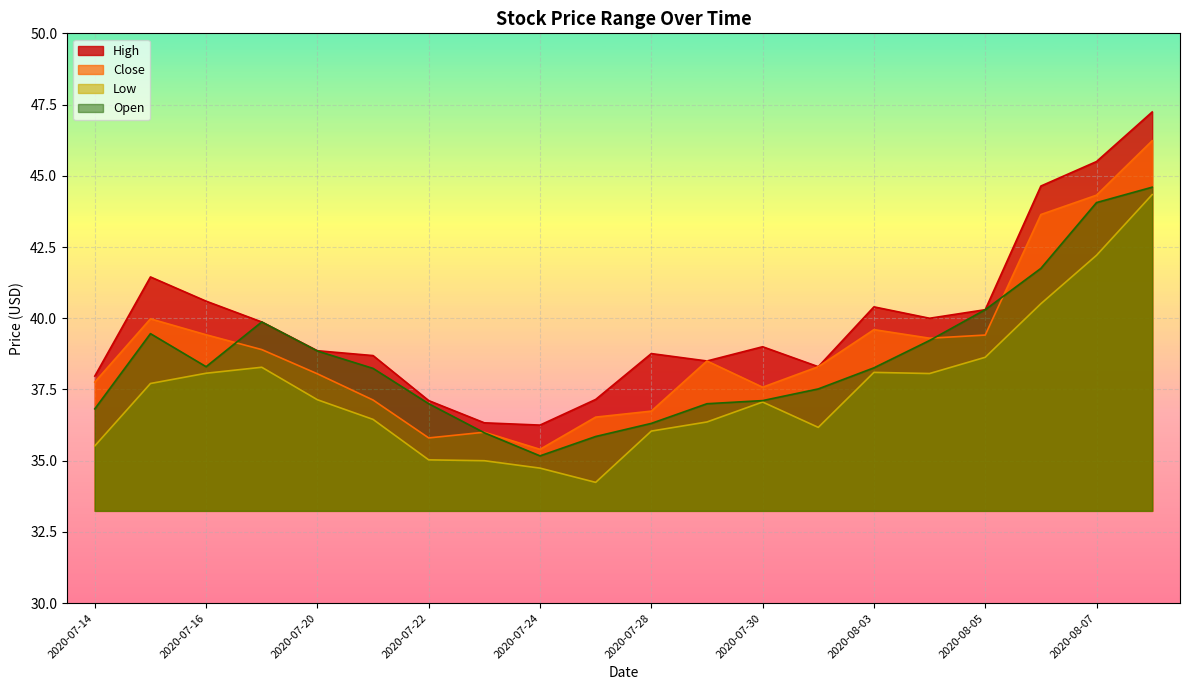

Rank the series at 2020-08-07 from highest to lowest value.

High, Close, Open, Low